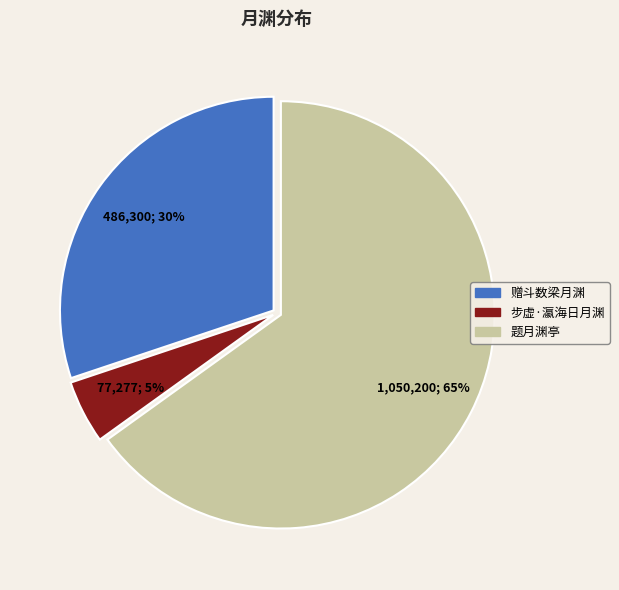

Count the number of slices in the pie.

3